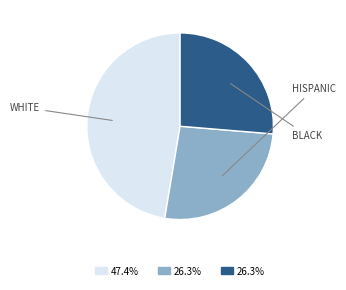

Does any single category account for the majority?

No